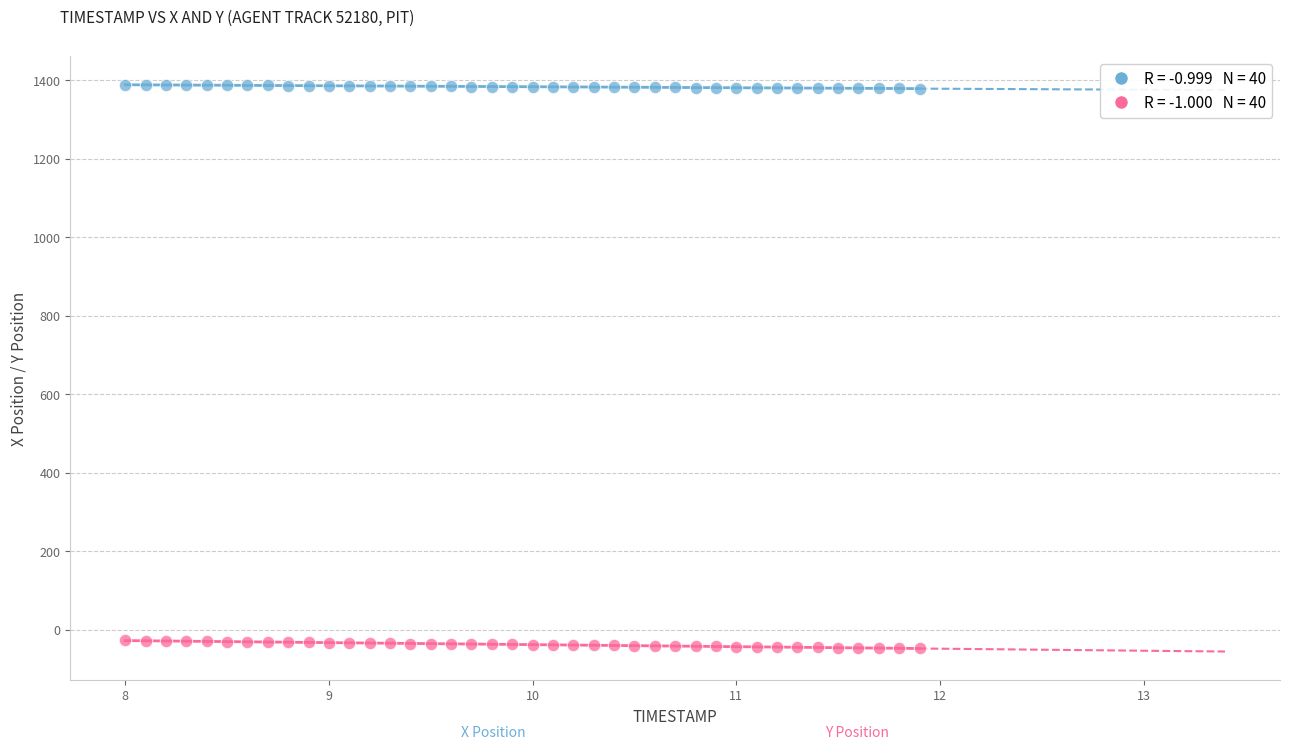

Across all data points, what is the range of Y values (max minus min)?

1436.7